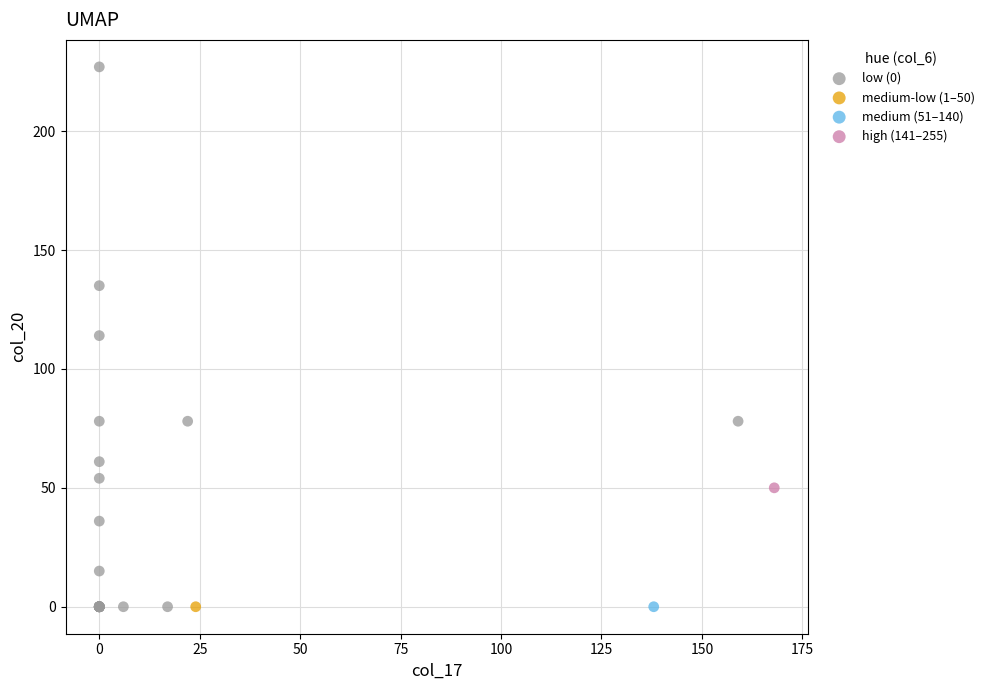

What are all the series names shown in the legend?

low (0), medium-low (1–50), medium (51–140), high (141–255)